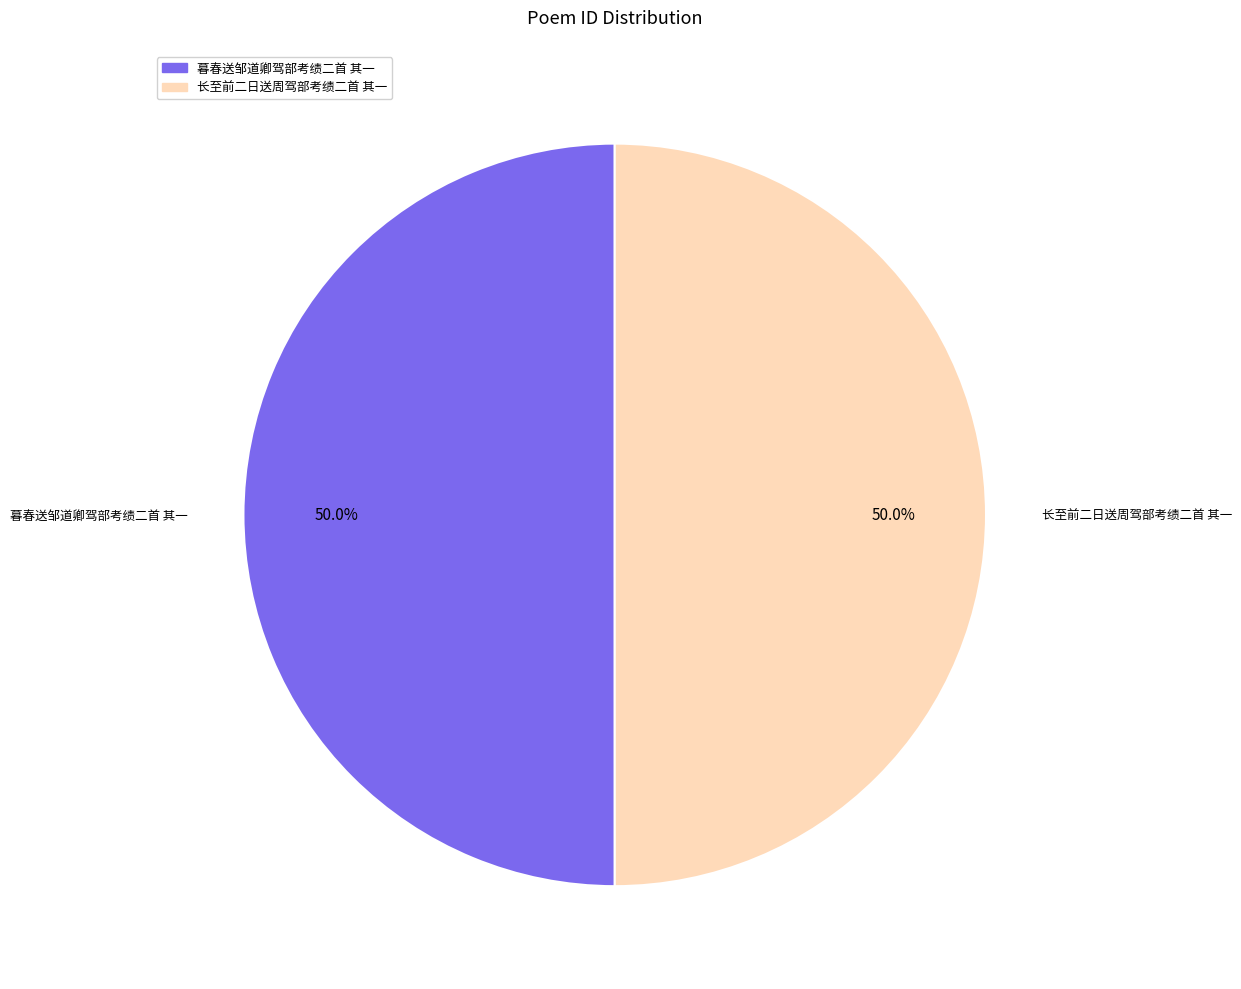

Approximately how many times larger is the value at 长至前二日送周驾部考绩二首 其一 compared to 暮春送邹道卿驾部考绩二首 其一?

1.0